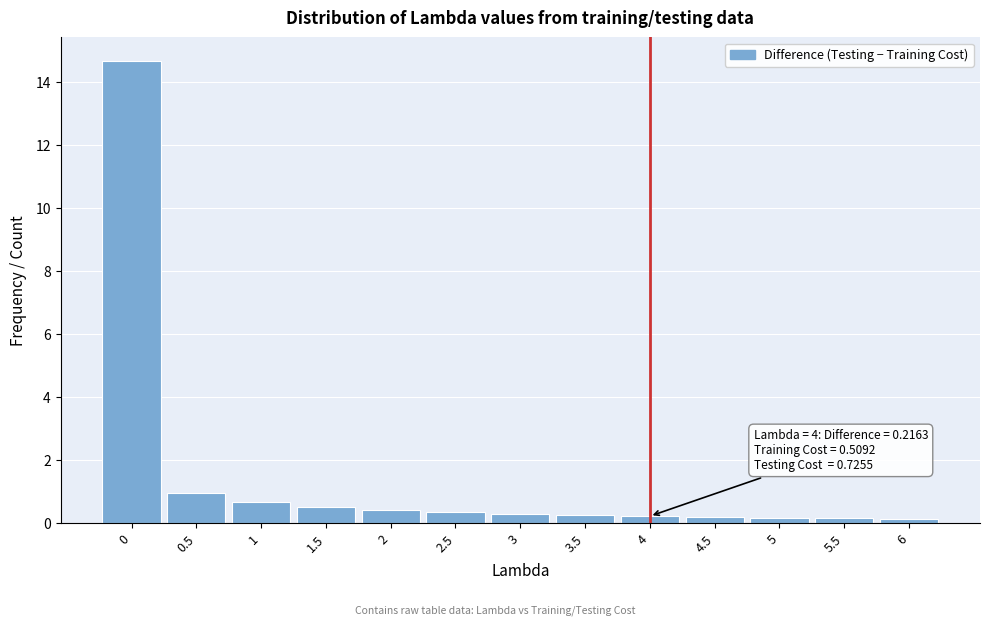

What is the label of the 8th bar from the left?

3.5